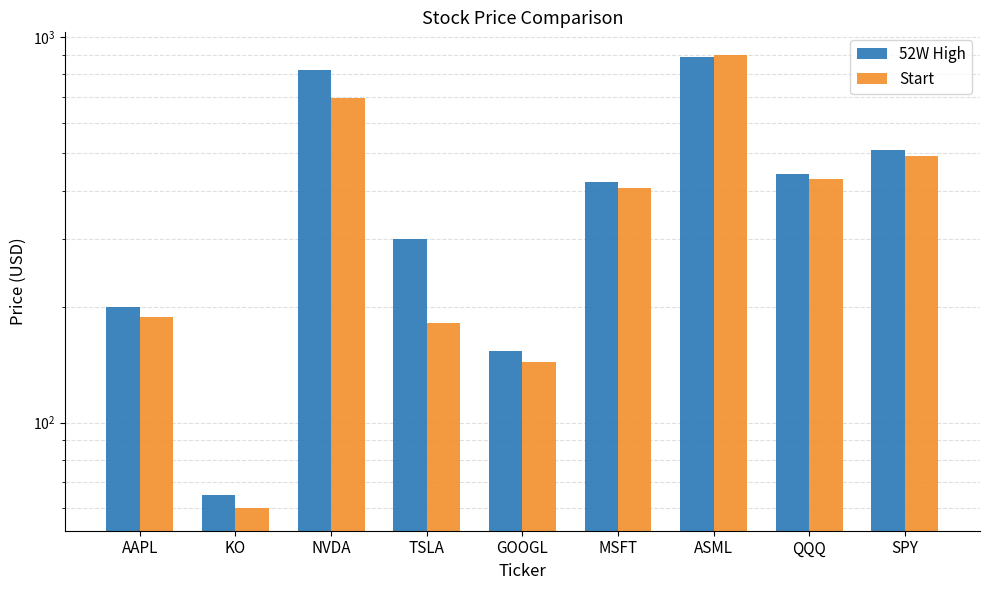

Which series changed the most between AAPL and MSFT?

52W High